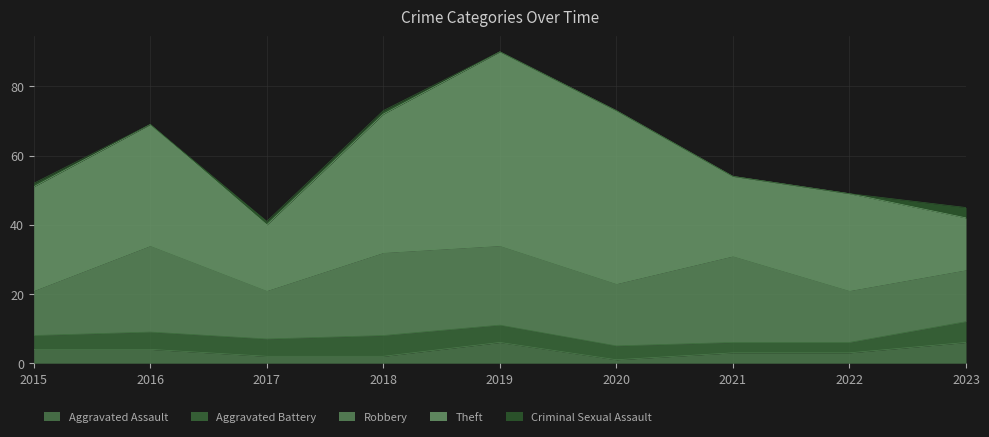

At which category does the chart reach its minimum across all series?

2016